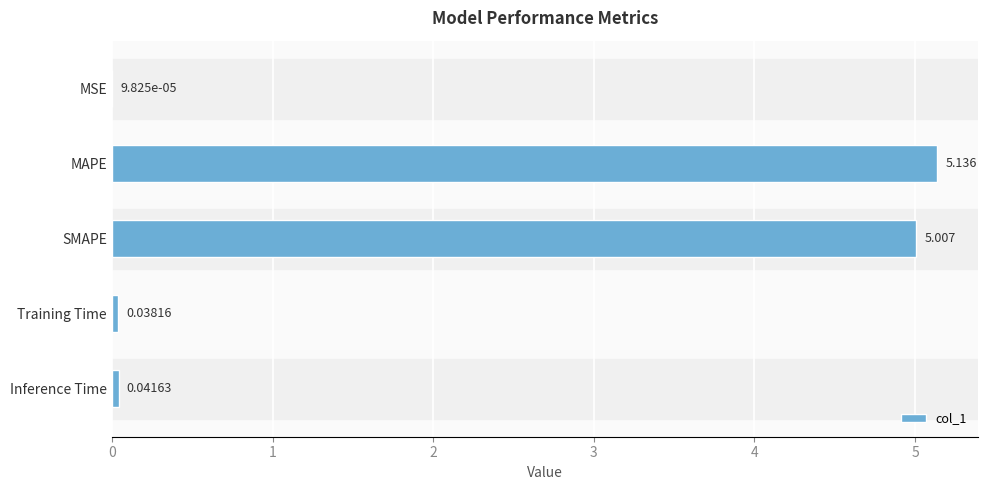

Which has a higher value, Inference Time or Training Time?

Inference Time